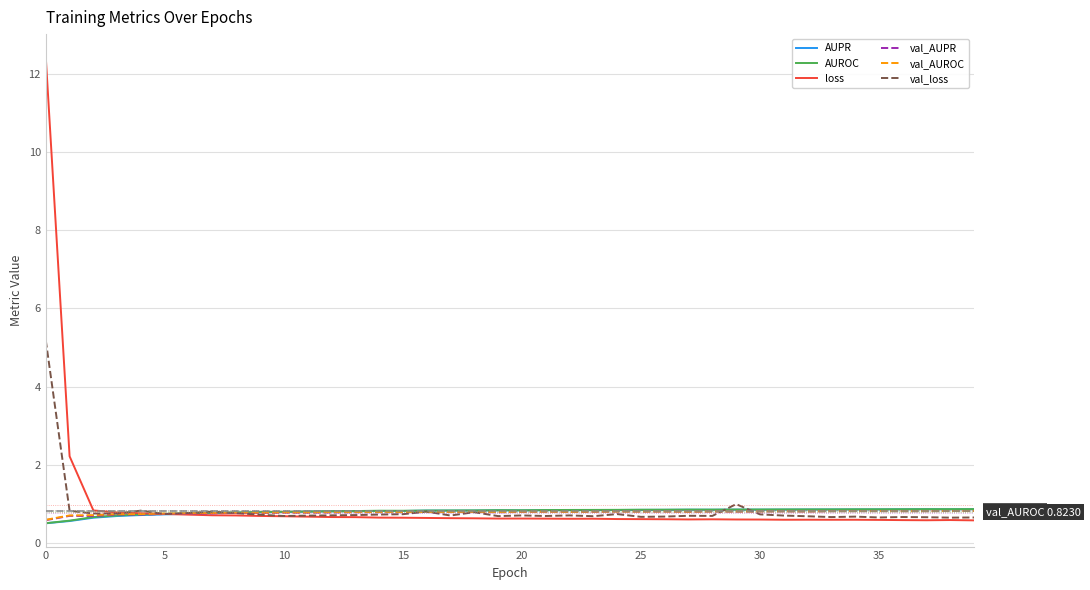

What is the smallest value displayed?

0.5